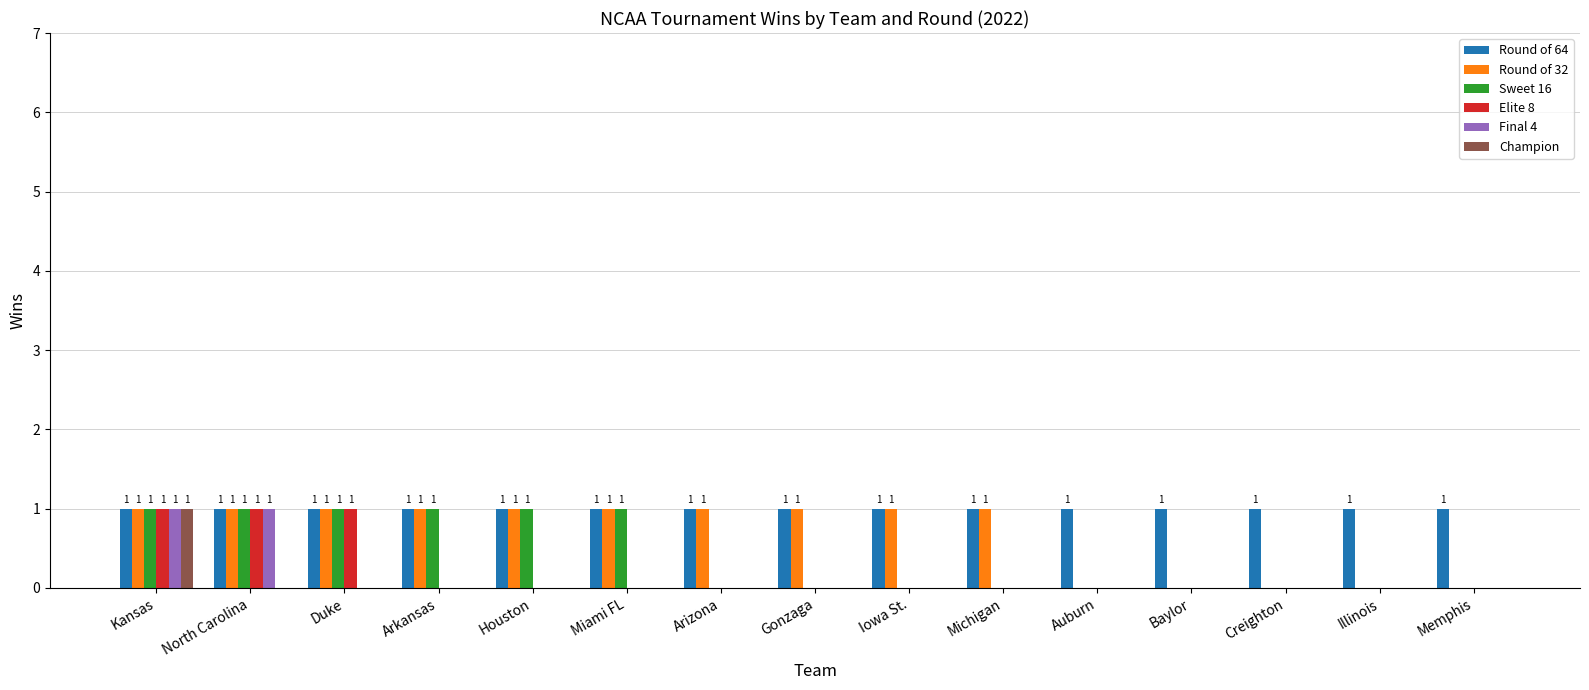

Reading left to right, list all the values displayed in this chart.

Round of 64: 1	1	1	1	1	1	1	1	1	1	1	1	1	1	1
Round of 32: 1	1	1	1	1	1	1	1	1	1	0	0	0	0	0
Sweet 16: 1	1	1	1	1	1	0	0	0	0	0	0	0	0	0
Elite 8: 1	1	1	0	0	0	0	0	0	0	0	0	0	0	0
Final 4: 1	1	0	0	0	0	0	0	0	0	0	0	0	0	0
Champion: 1	0	0	0	0	0	0	0	0	0	0	0	0	0	0